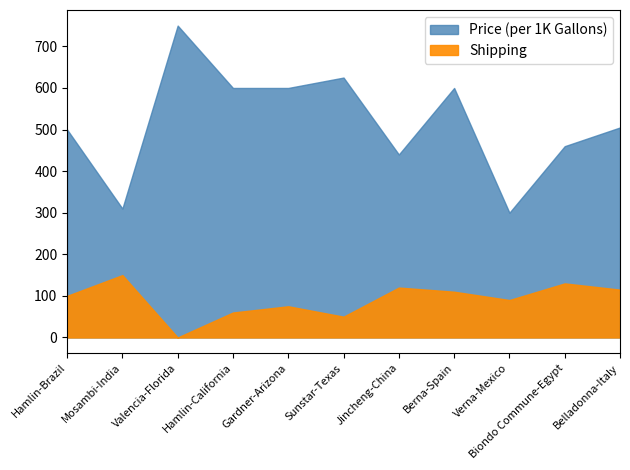

Which has a higher value, Gardner-Arizona or Hamlin-California?

Gardner-Arizona